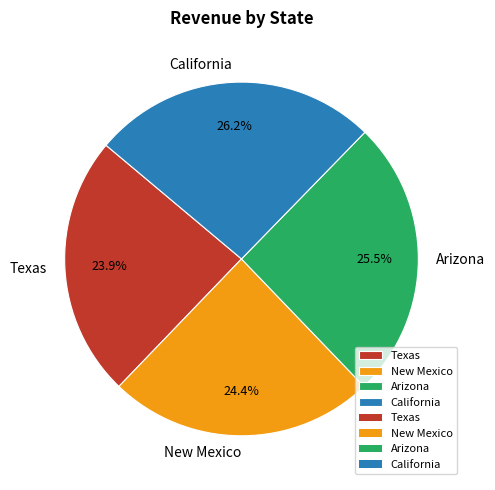

What is the largest slice in the pie chart?

California